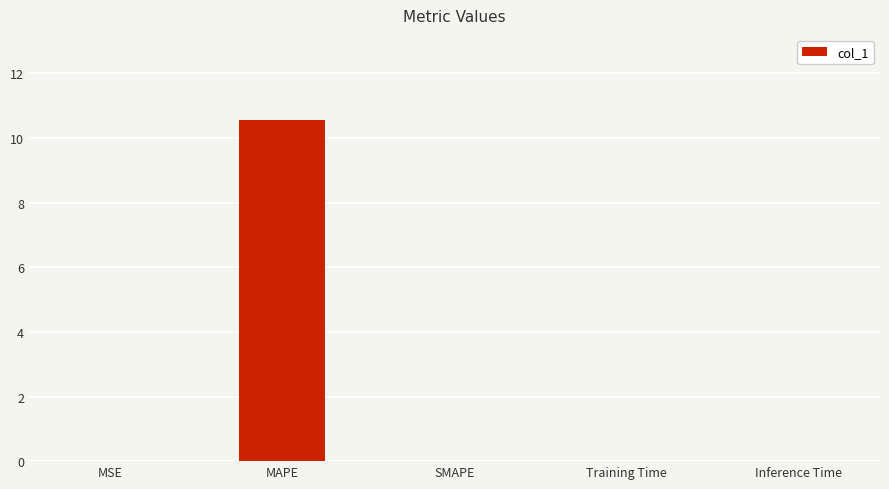

Are the bars grouped side by side (vs. stacked)?

No